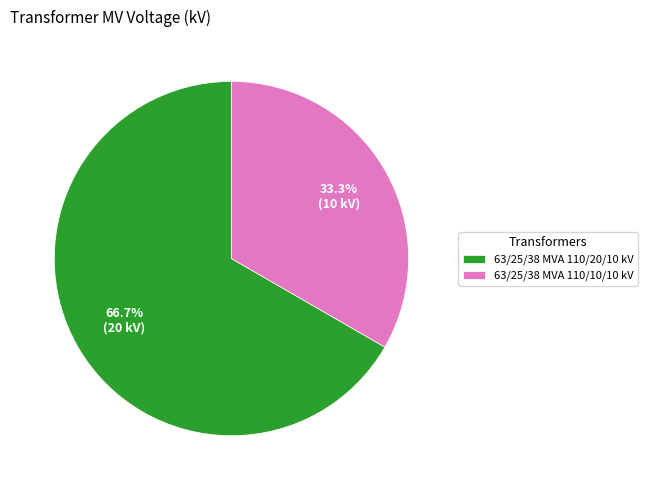

What is the largest slice in the pie chart?

63/25/38 MVA 110/20/10 kV